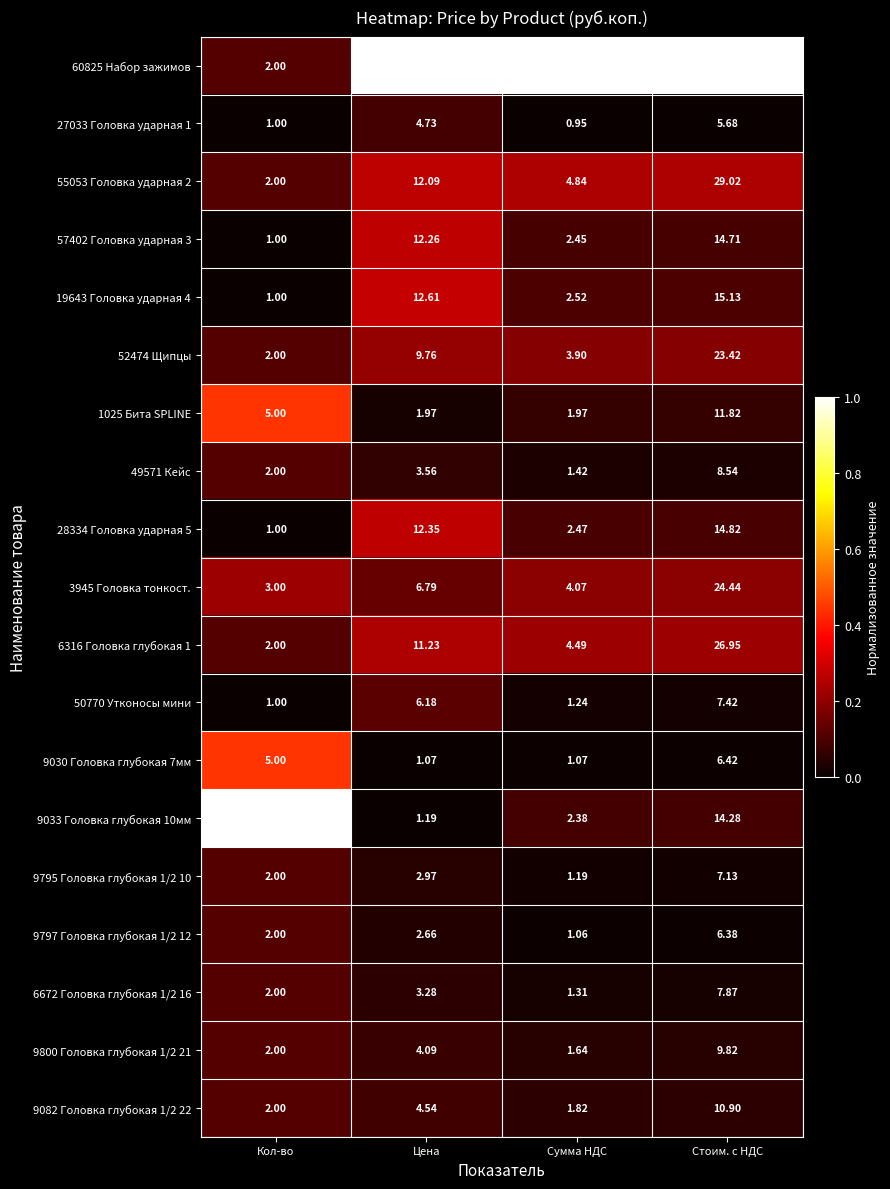

Which label corresponds to the largest value in the chart?

Стоим. с НДС